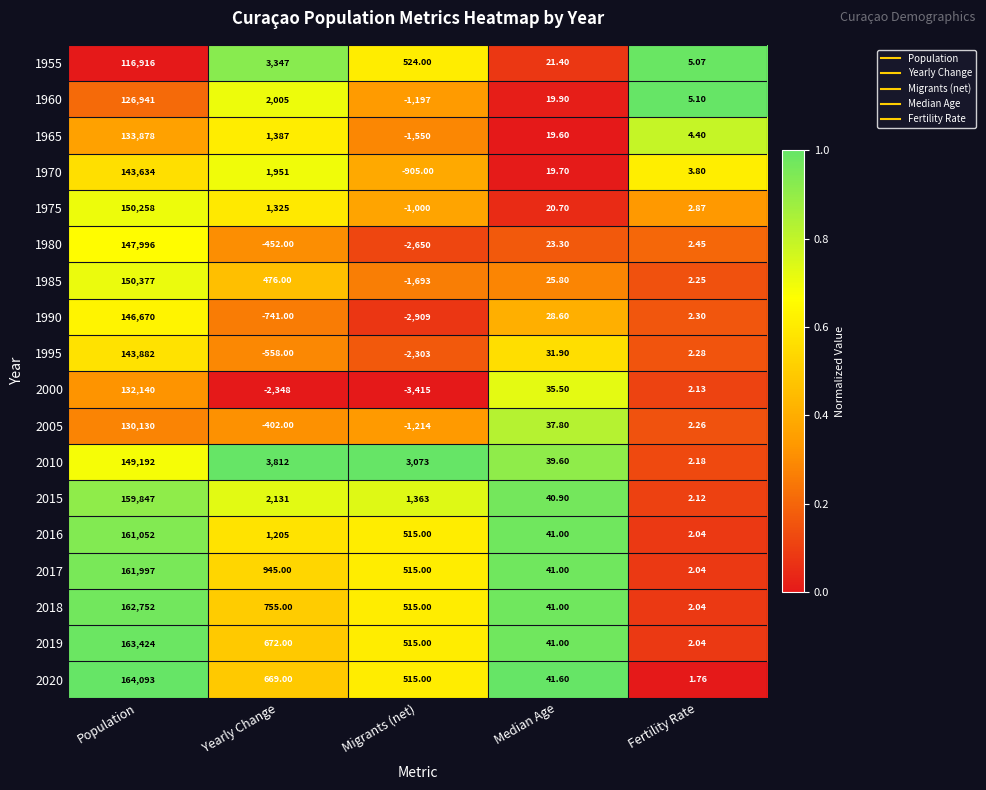

Is the value of 2018 at Population greater than the value of 1995 at Migrants (net)?

Yes